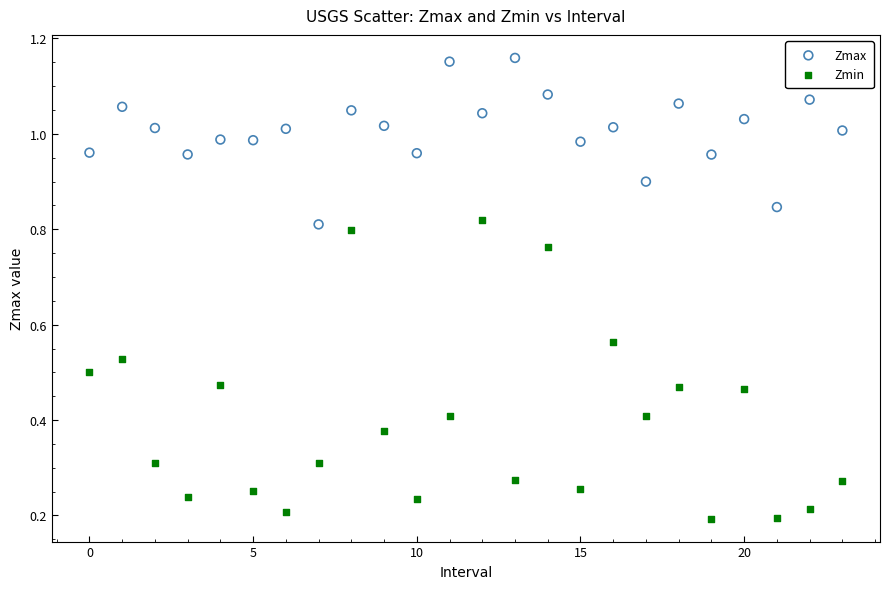

Which series reaches the maximum Y coordinate?

Zmax